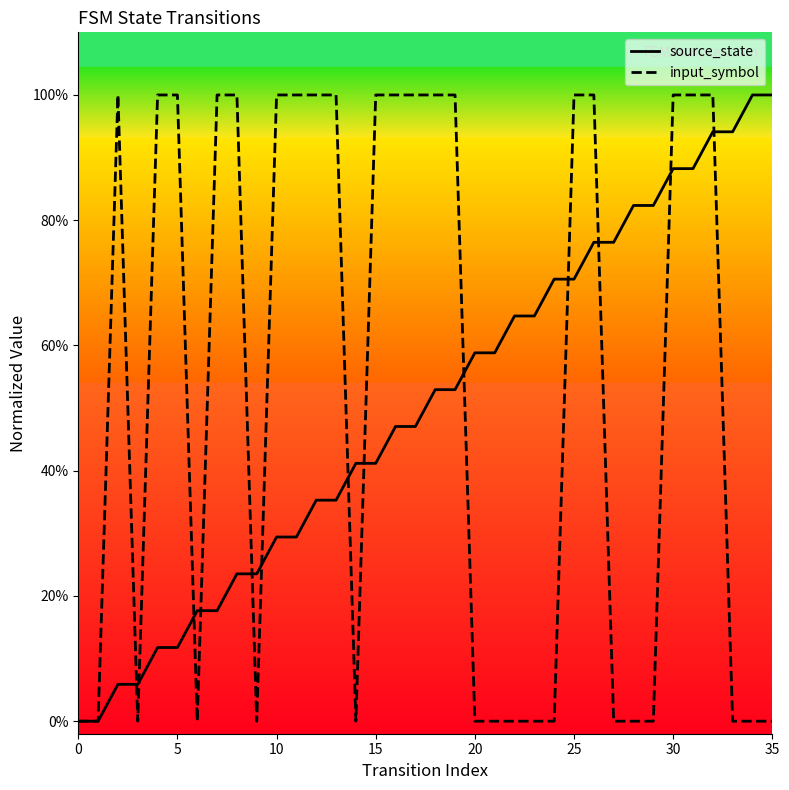

After their last crossing, which series has the higher values: input_symbol or source_state?

source_state